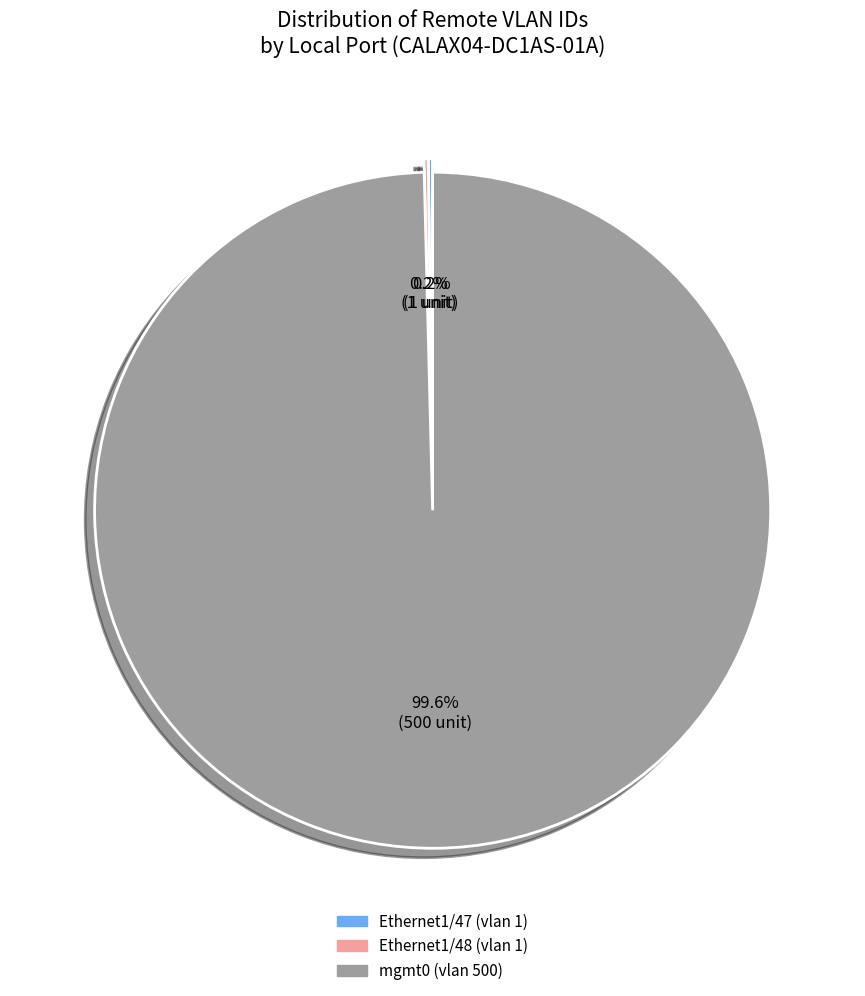

Does any single category account for the majority?

Yes